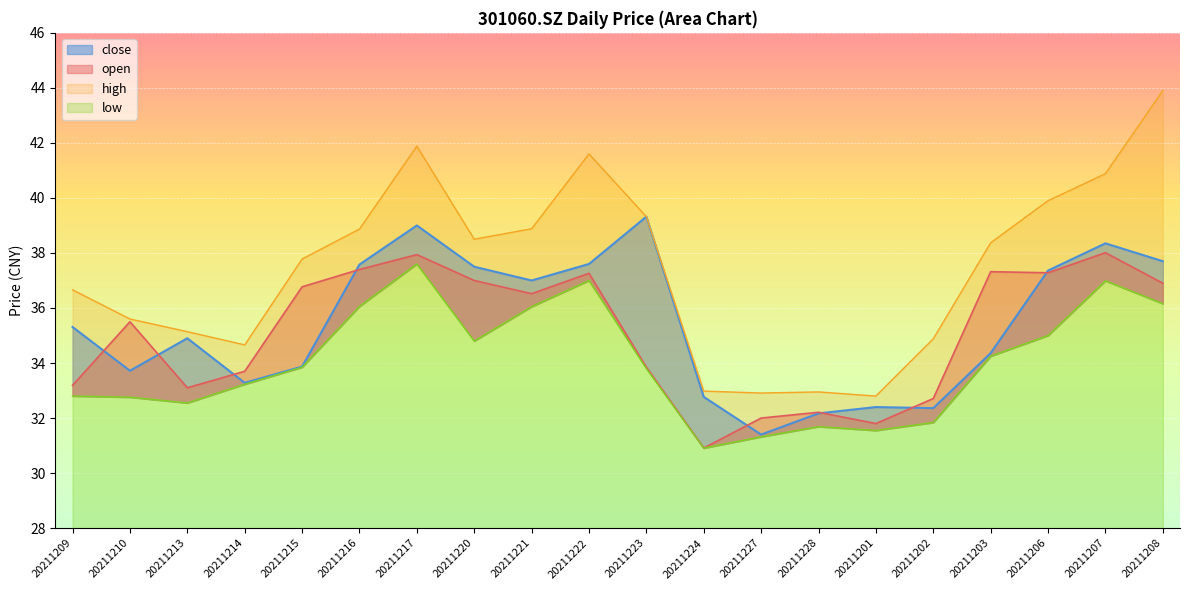

Rank the series by their maximum value, from highest to lowest.

high, close, open, low